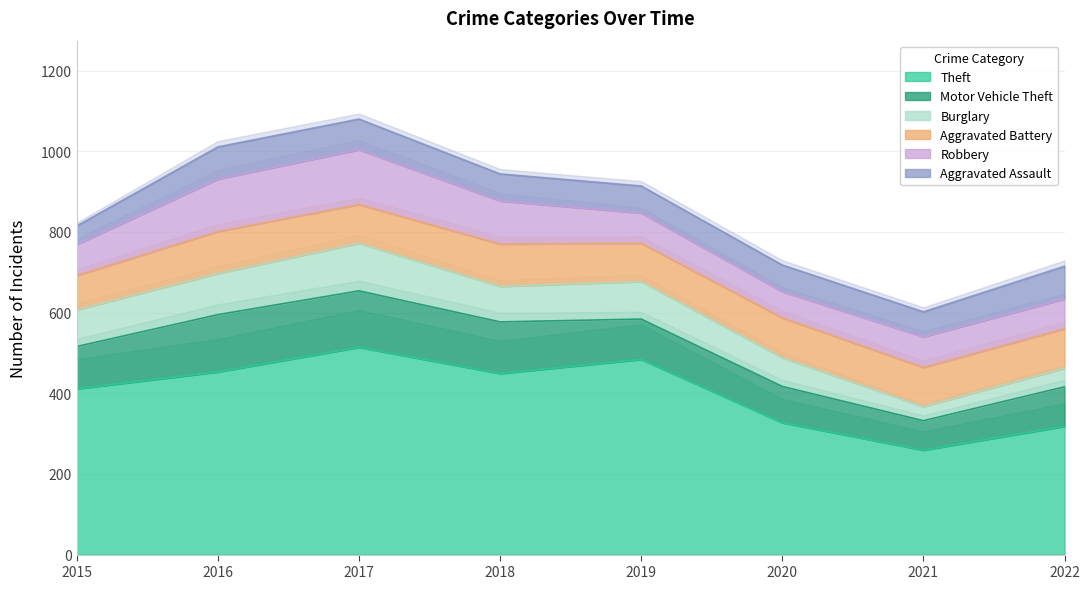

Between 2020 and 2022, which series saw the biggest shift?

Burglary